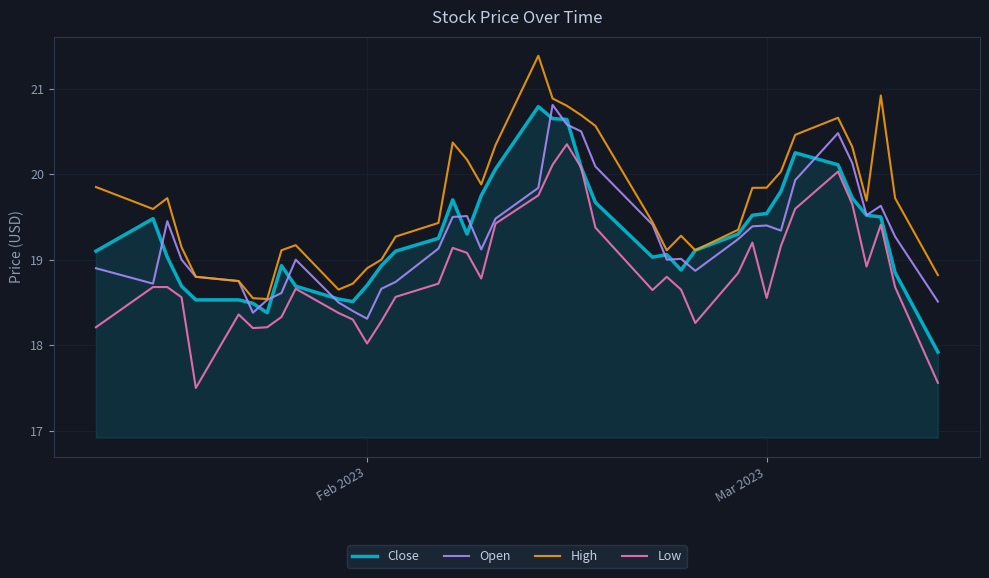

What are all the series names shown in the legend?

Close, Open, High, Low